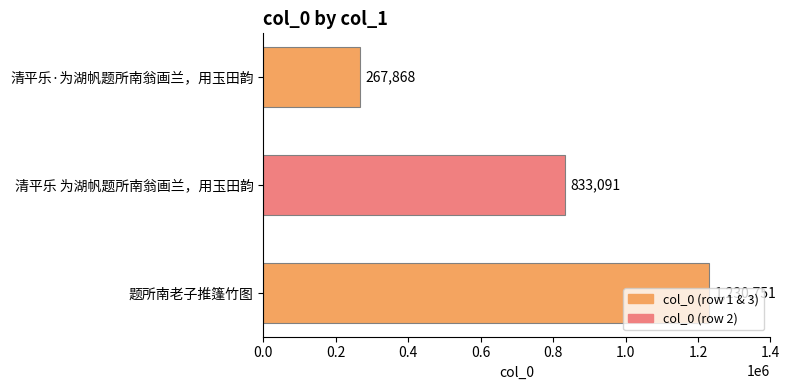

What is the average value?

777237